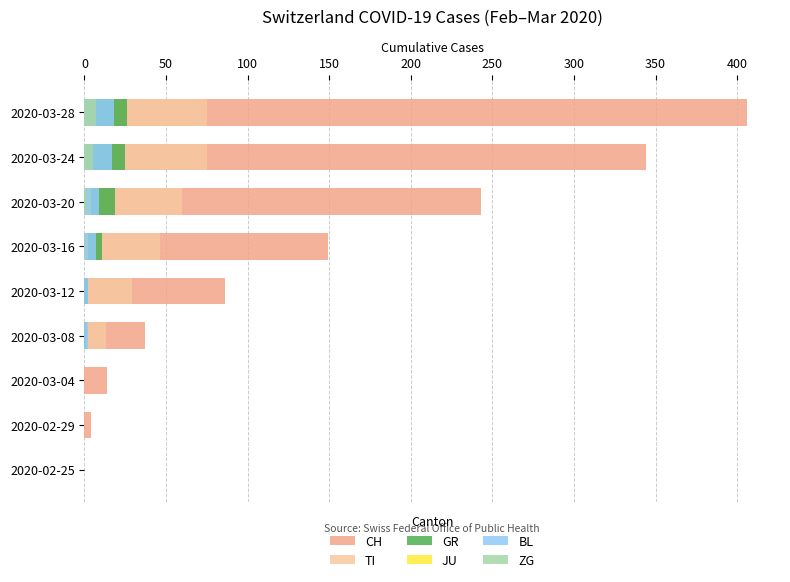

Between 2020-02-25 and 2020-03-04, which is larger?

2020-03-04